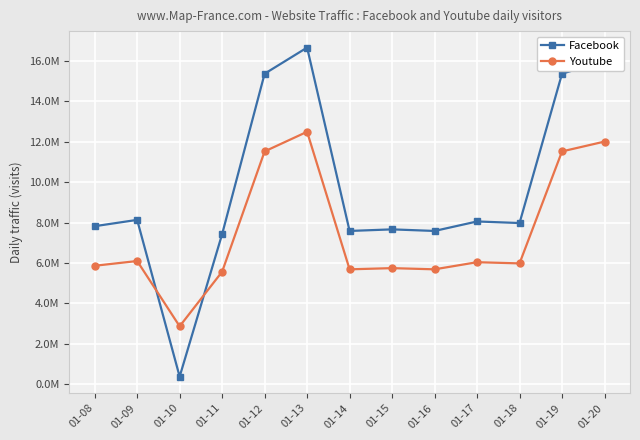

In Facebook, how many points are higher than both neighbors (excluding endpoints)?

4